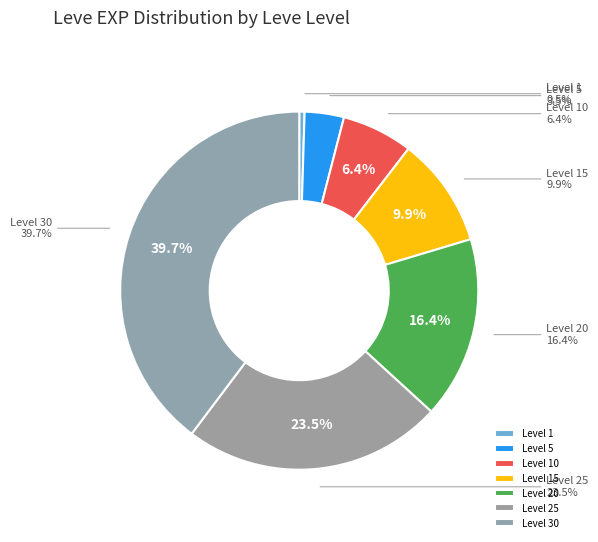

Count the number of slices in the pie.

7